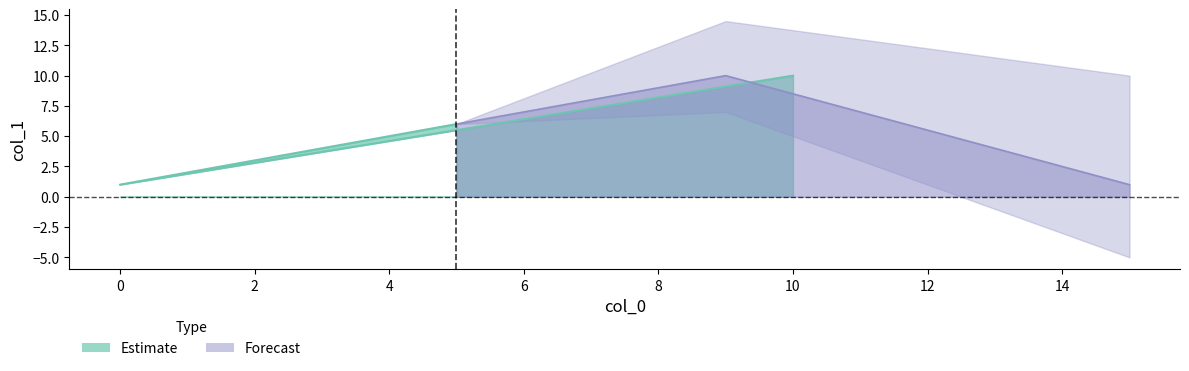

How many points are higher than both their immediate neighbors (excluding endpoints)?

1